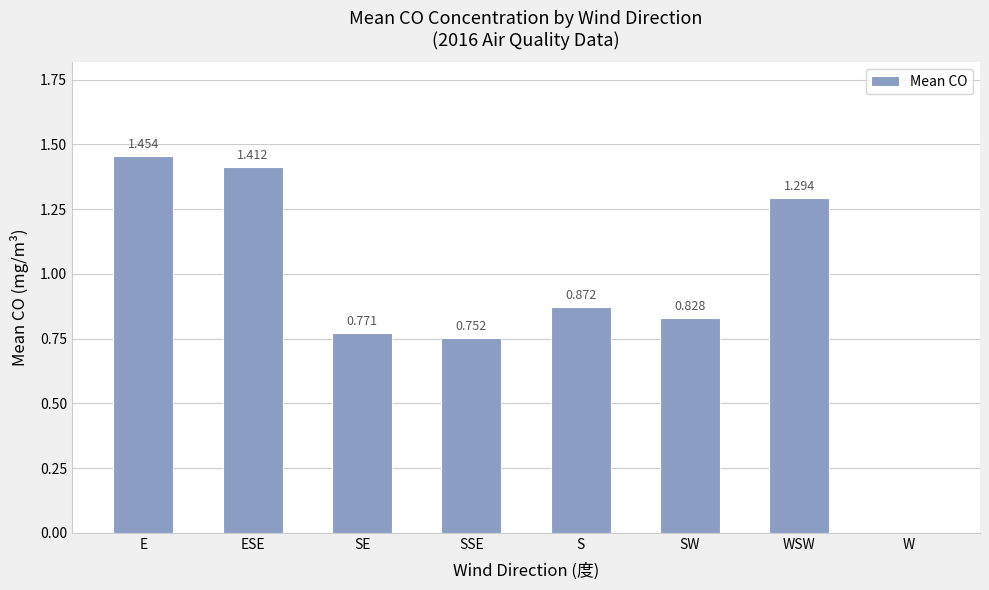

What is the change in value from SE to S?

+0.1